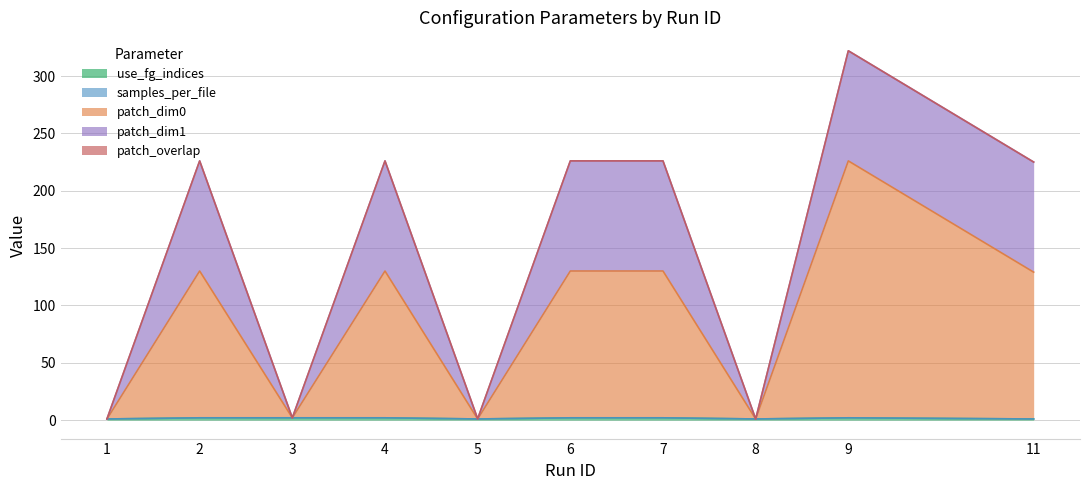

True or false: samples_per_file and patch_overlap cross at least once.

False